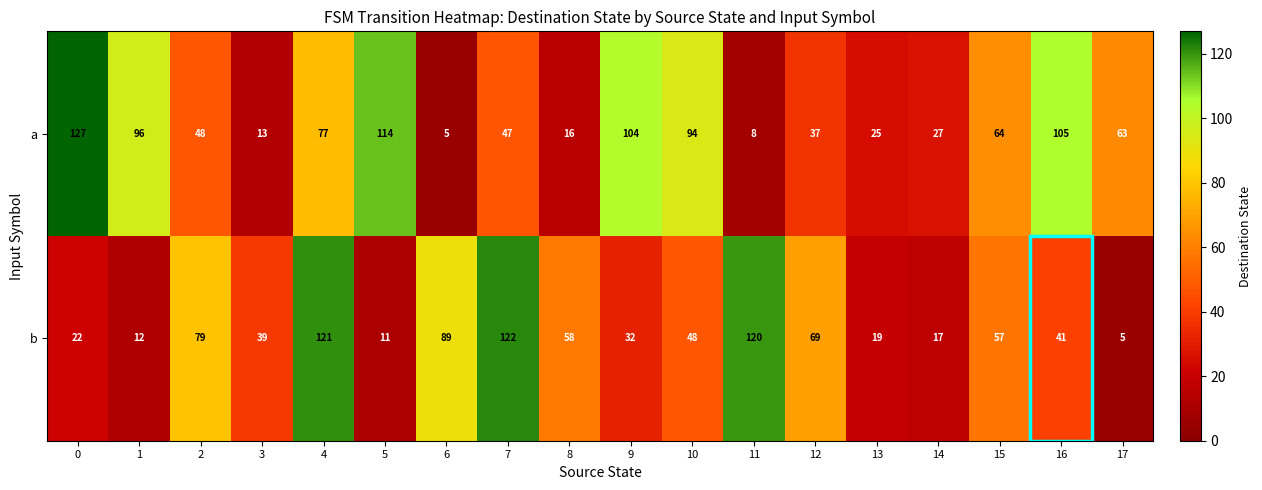

List the series in order of their peak value, highest first.

a, b